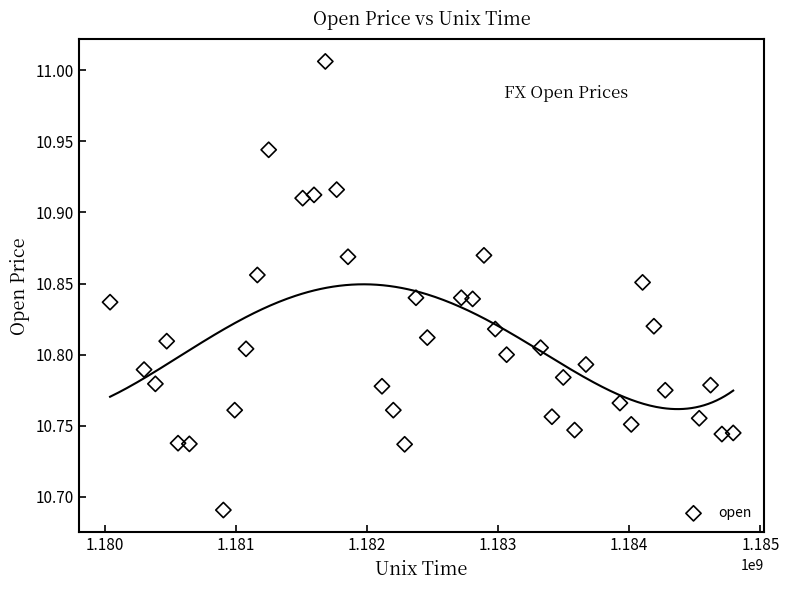

What is the range of Y values (max minus min)?

0.3